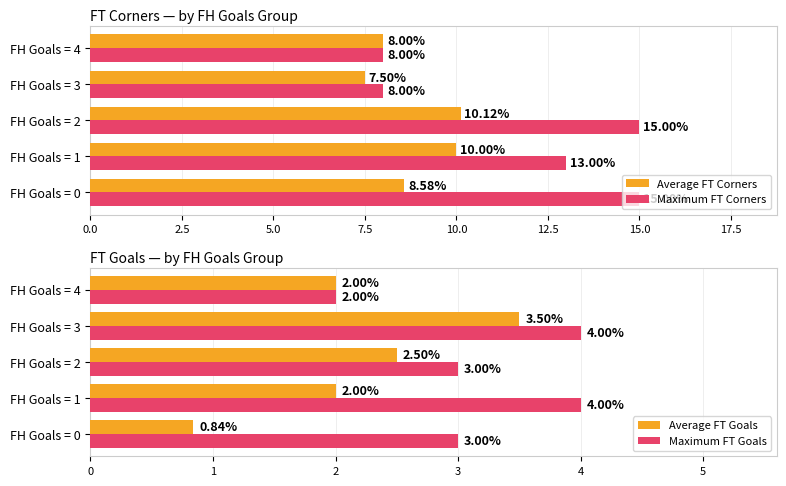

What value does the Average FT Corners series have at FH Goals = 0?

8.6